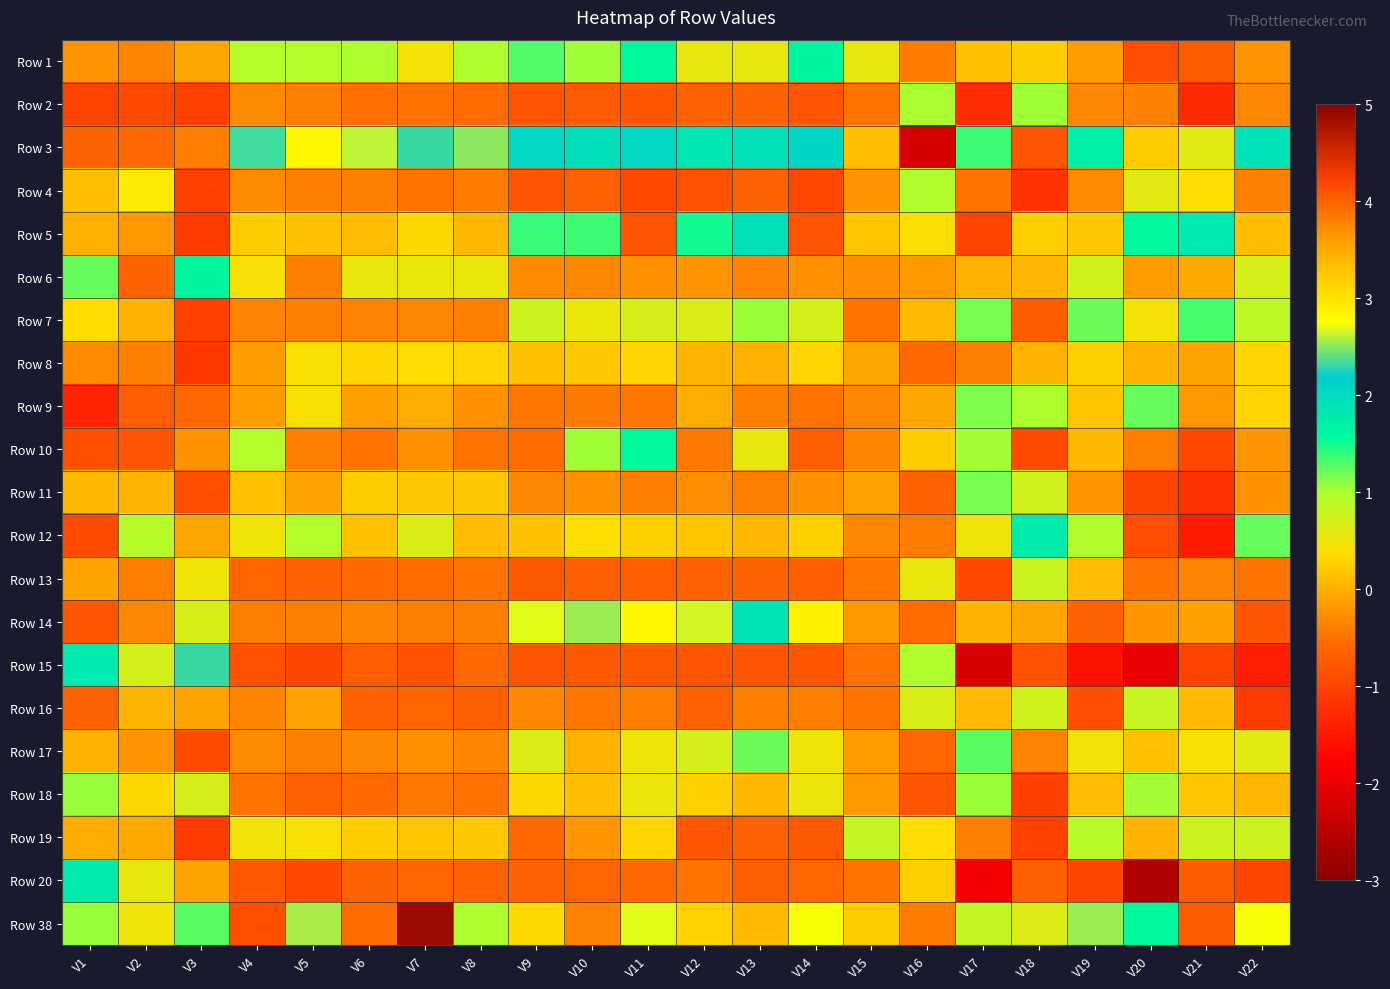

What is the maximum value shown in the chart?

4.9